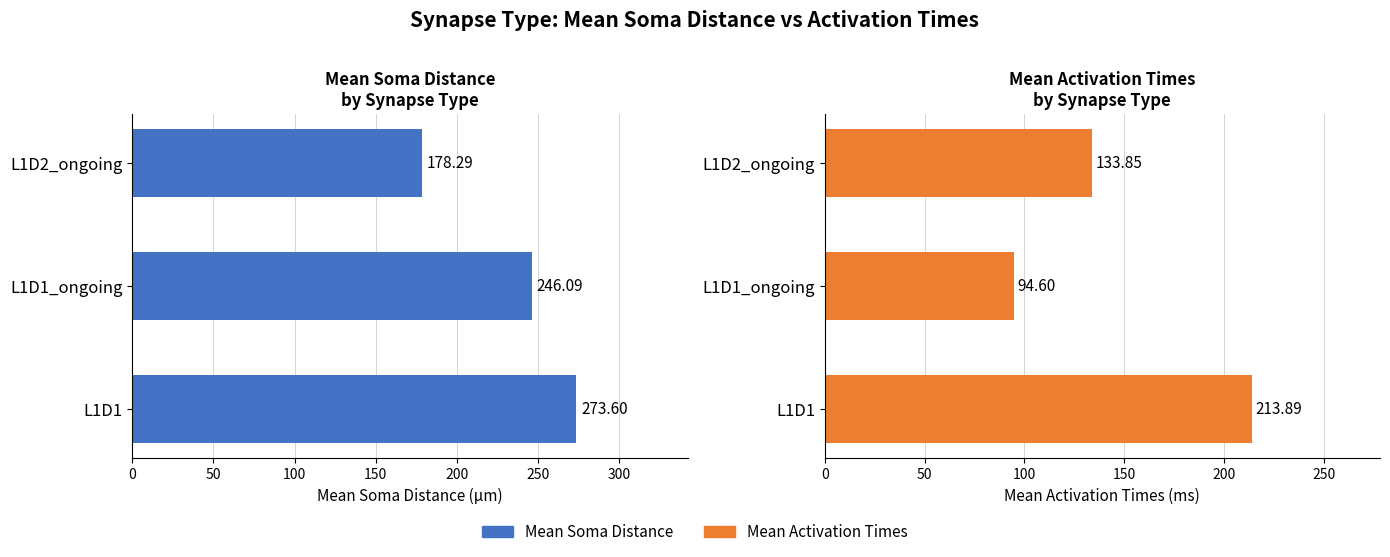

What is the total value across all series at L1D1?

487.5